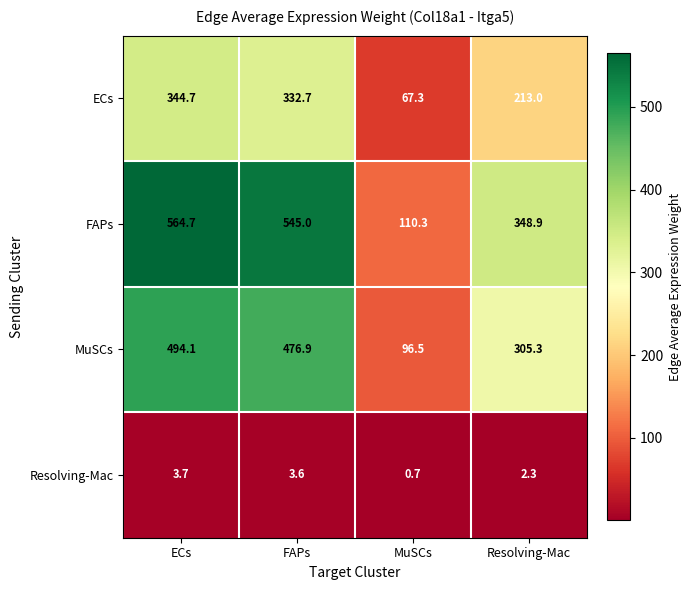

Which series has the widest spread of values?

FAPs